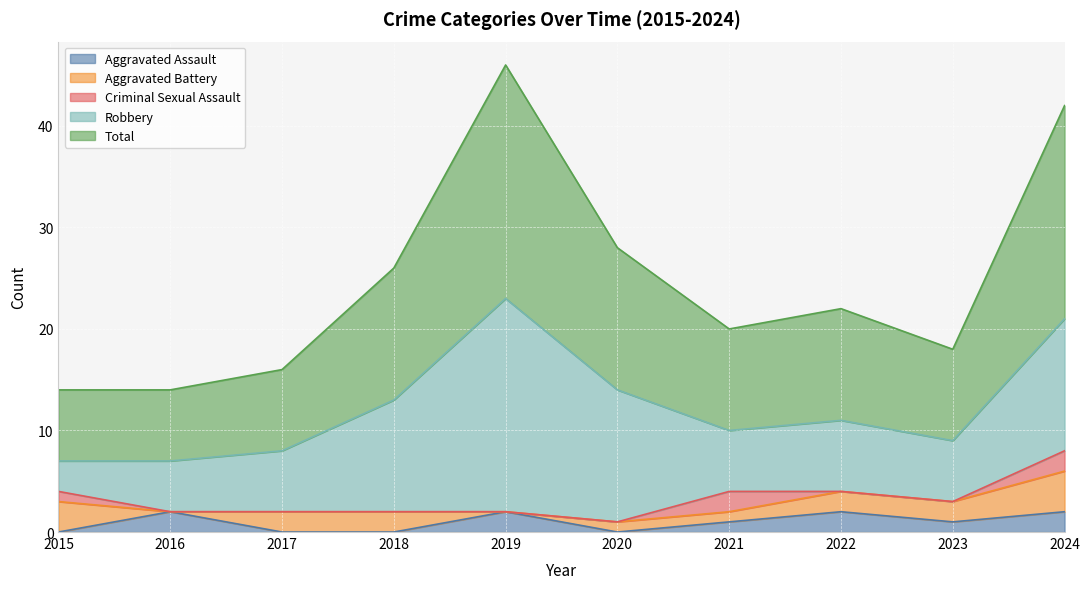

What is the sum of all Total values?

123